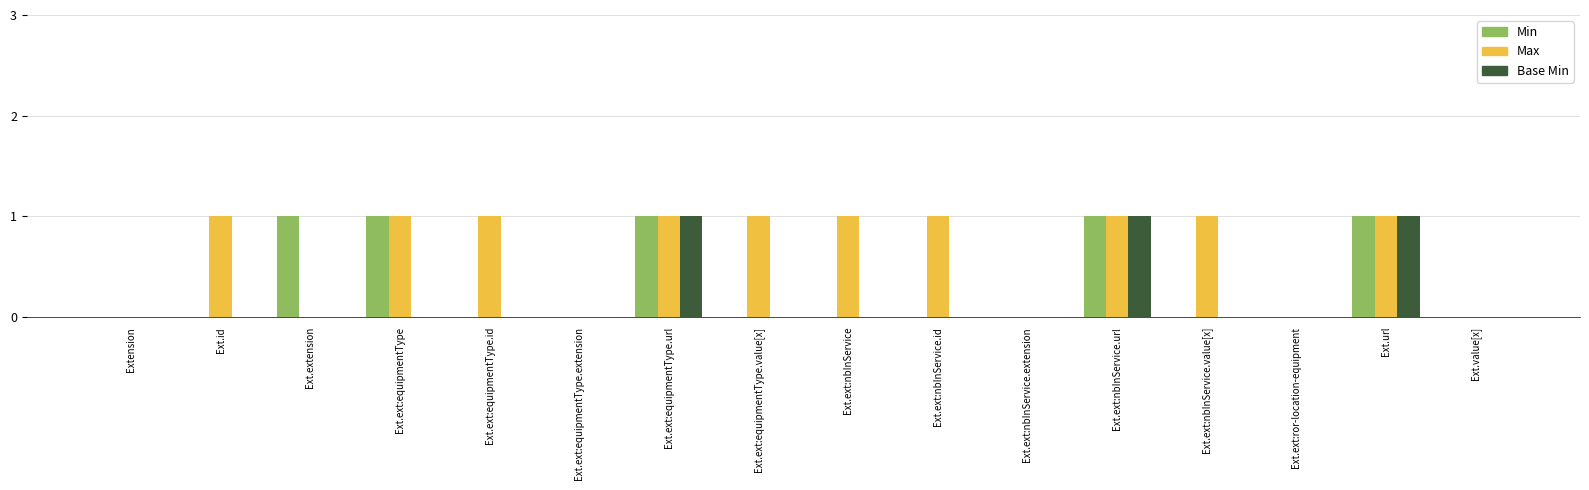

What is the total value across all series at Ext.ext:equipmentType.url?

3